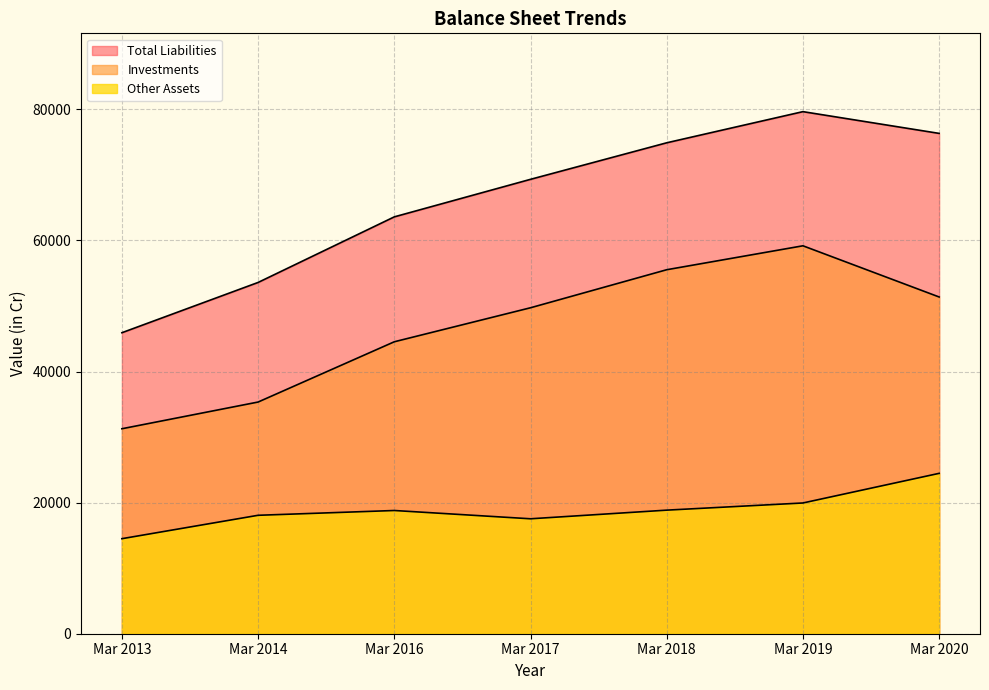

List the series in order of their peak value, lowest first.

Other Assets, Investments, Total Liabilities